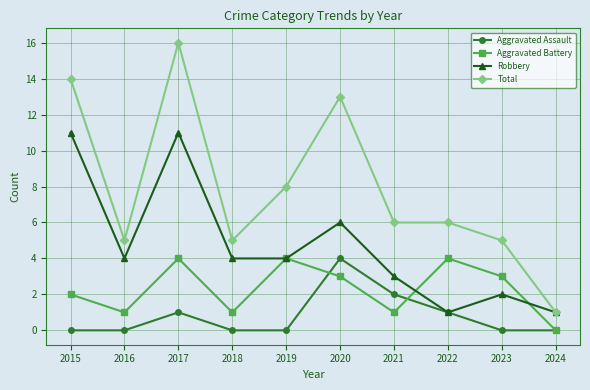

Reading left to right, transcribe all the data shown in this chart.

Aggravated Assault: 2015=0	2016=0	2017=1	2018=0	2019=0	2020=4	2021=2	2022=1	2023=0	2024=0
Aggravated Battery: 2015=2	2016=1	2017=4	2018=1	2019=4	2020=3	2021=1	2022=4	2023=3	2024=0
Robbery: 2015=11	2016=4	2017=11	2018=4	2019=4	2020=6	2021=3	2022=1	2023=2	2024=1
Total: 2015=14	2016=5	2017=16	2018=5	2019=8	2020=13	2021=6	2022=6	2023=5	2024=1